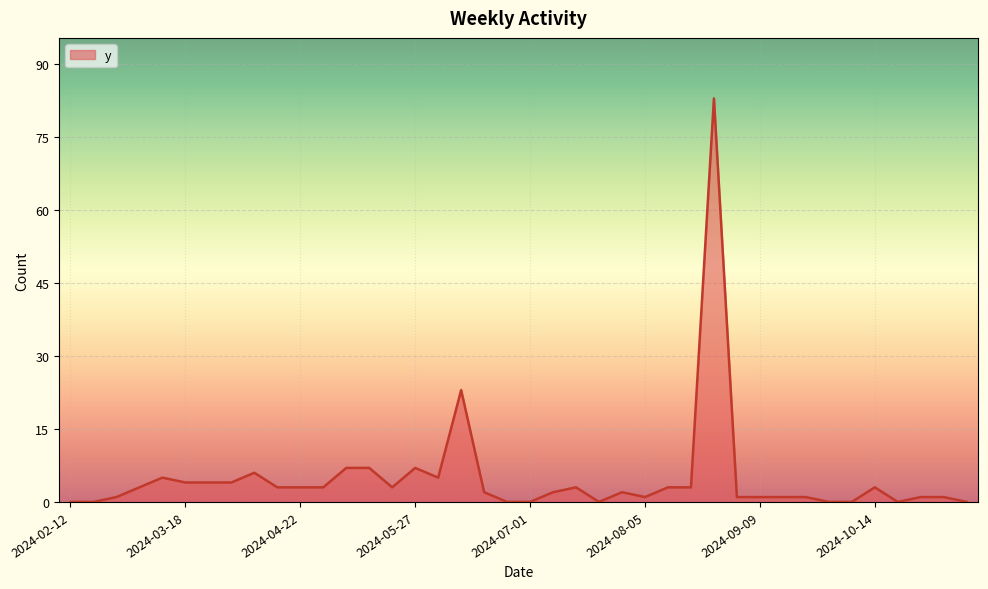

What is the maximum value shown in the chart?

83